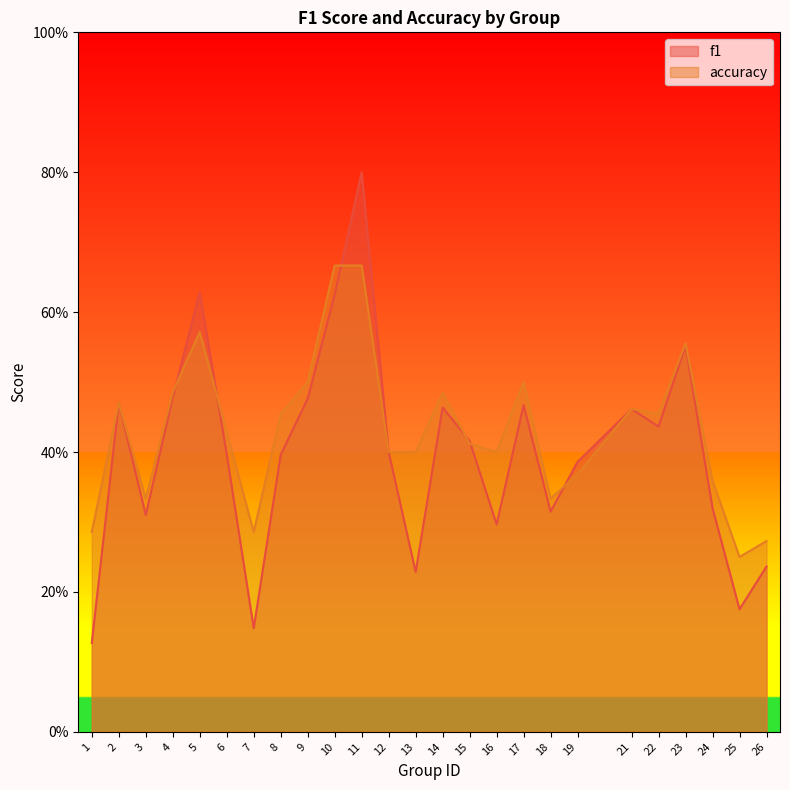

How many categories are shown in the chart?

25